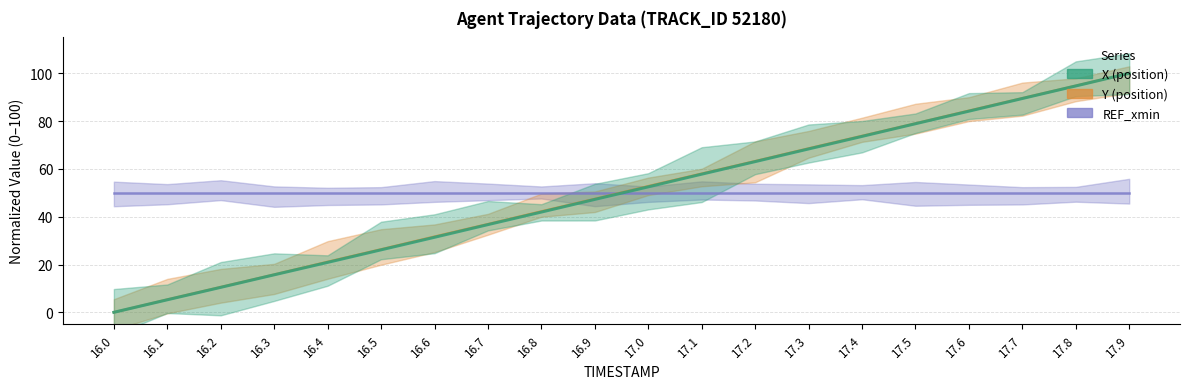

Reading left to right, what are all the values shown in this chart?

X: 0.0	5.2	10.4	15.7	20.9	26.1	31.4	36.7	41.9	47.2	52.5	57.8	63.0	68.3	73.6	78.9	84.1	89.4	94.7	100.0
Y: 0.0	5.3	10.6	15.8	21.1	26.3	31.7	36.9	42.2	47.4	52.8	58.0	63.2	68.5	73.8	79.0	84.3	89.5	94.8	100.0